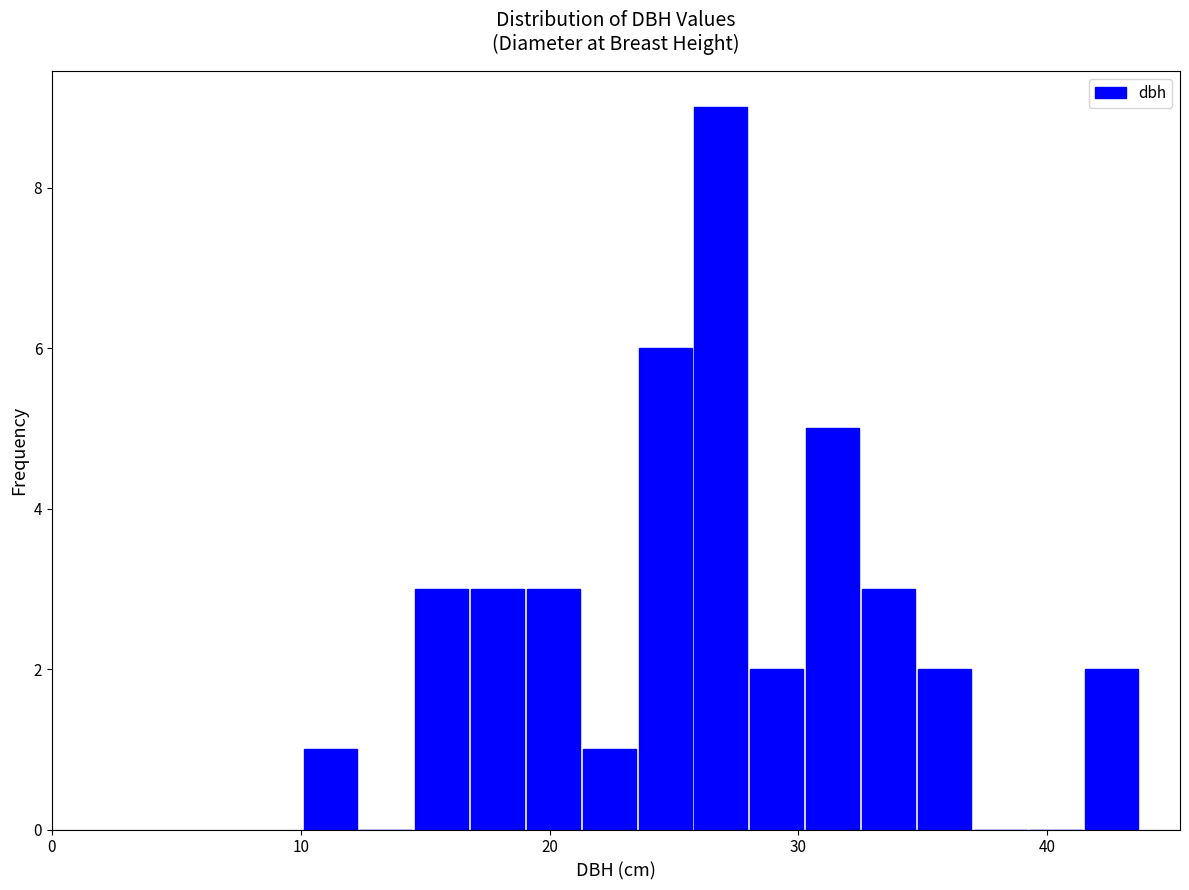

Read against the x-axis, roughly where is the centre of the tallest bar?

27